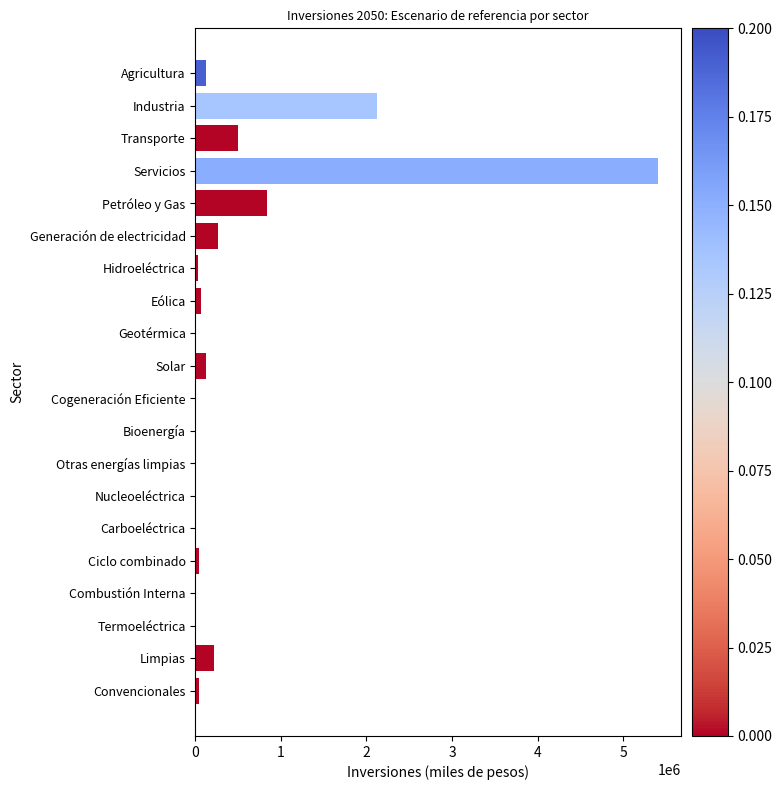

At which label is the value closest to 2701220?

Industria